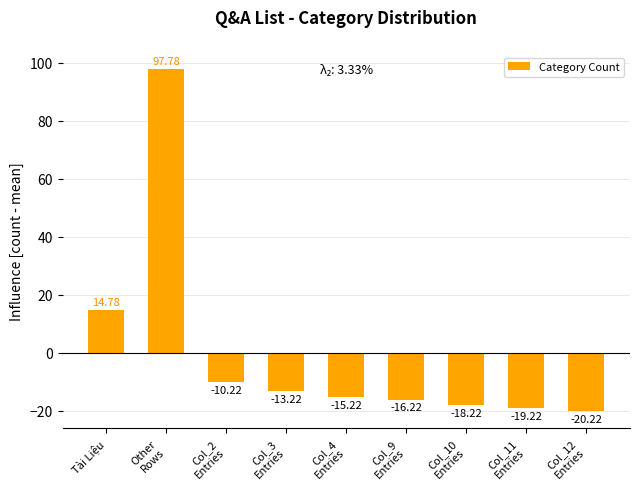

The value at Tài Liệu is 14.8. True or false?

True